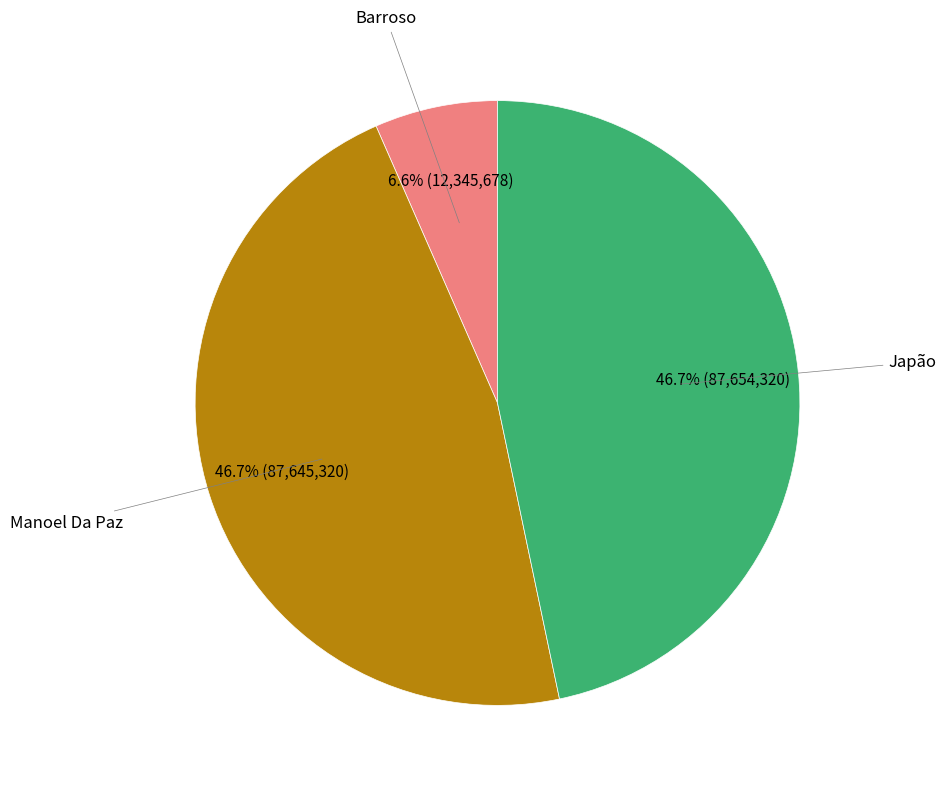

Is it true that Manoel Da Paz is 41% of the pie?

False